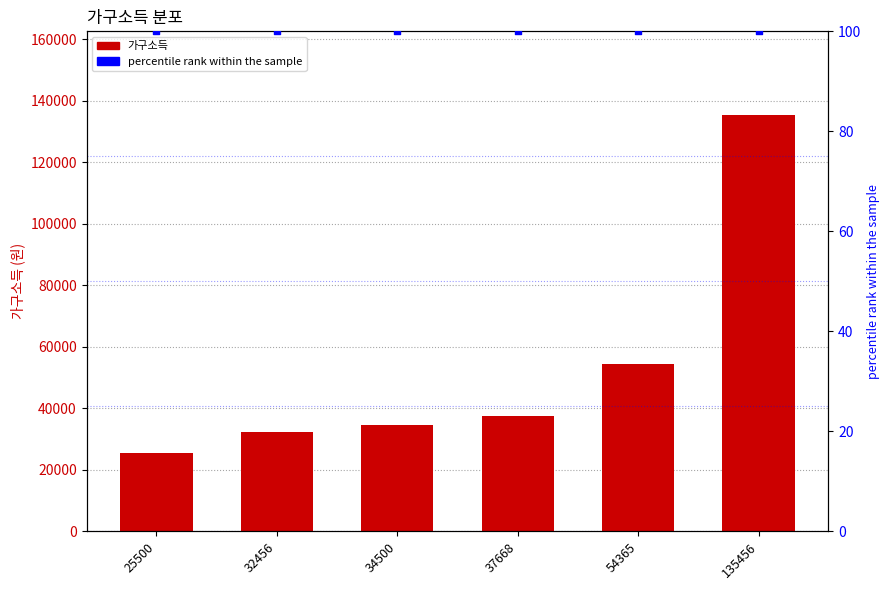

Which series has the widest spread of Y values?

가구소득